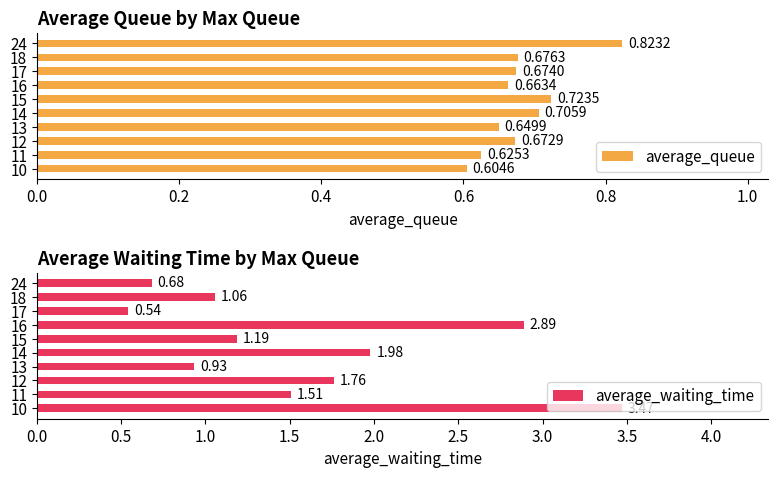

What is the sum of all average_waiting_time values?

16.0